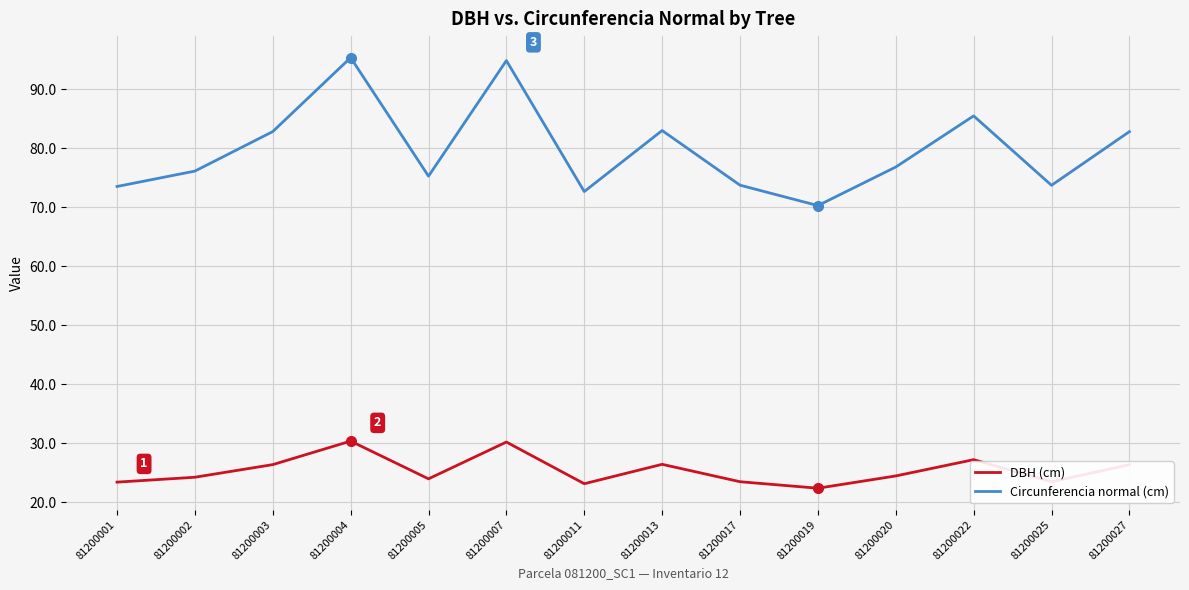

What is the lowest value of the Circunferencia normal (cm) series?

70.3